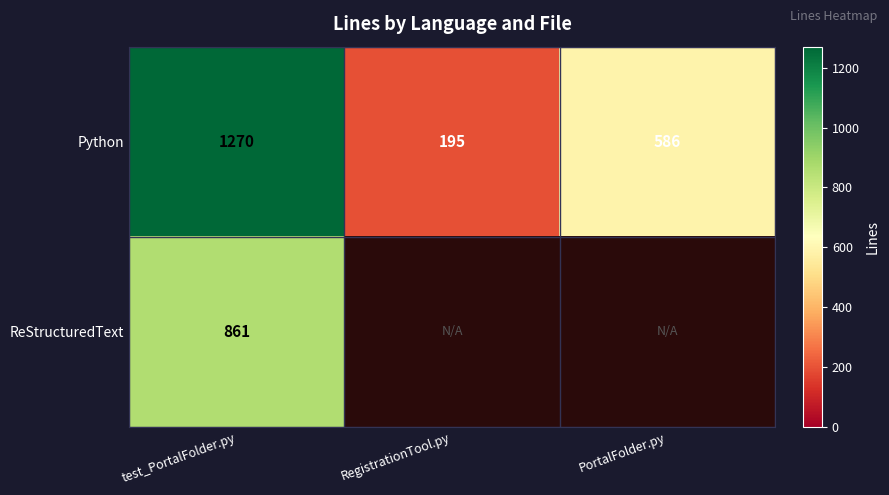

List the labels in order of Python value, largest first.

test_PortalFolder.py, PortalFolder.py, RegistrationTool.py